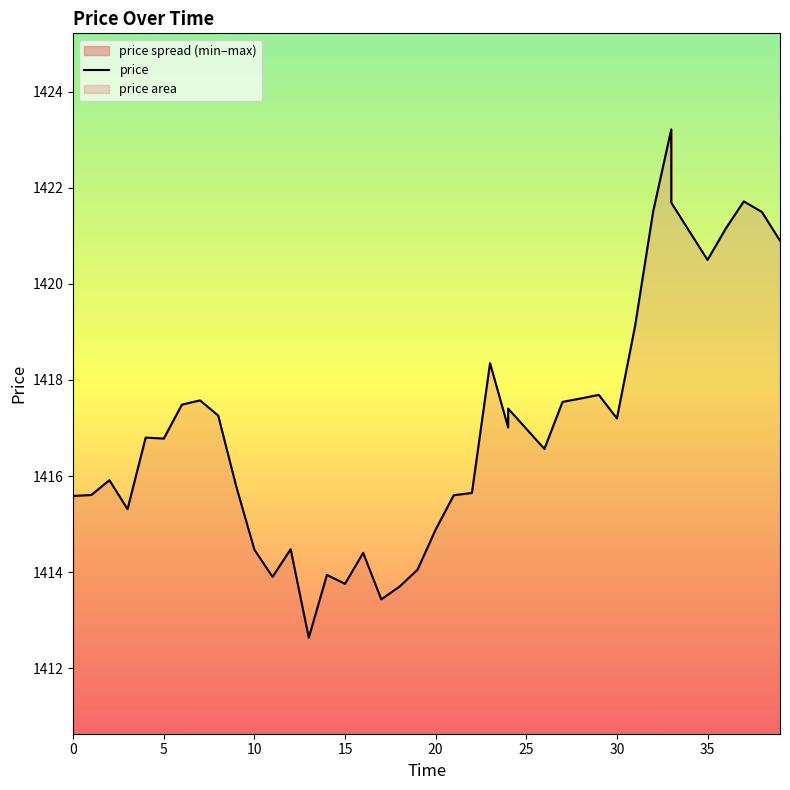

True or false: the data shows 784.5 at 32.

False